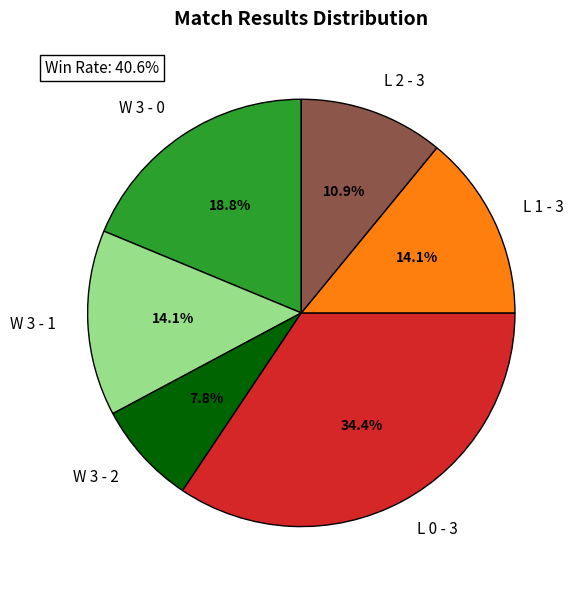

What percentage is NOT represented by L 0 - 3?

65.6%